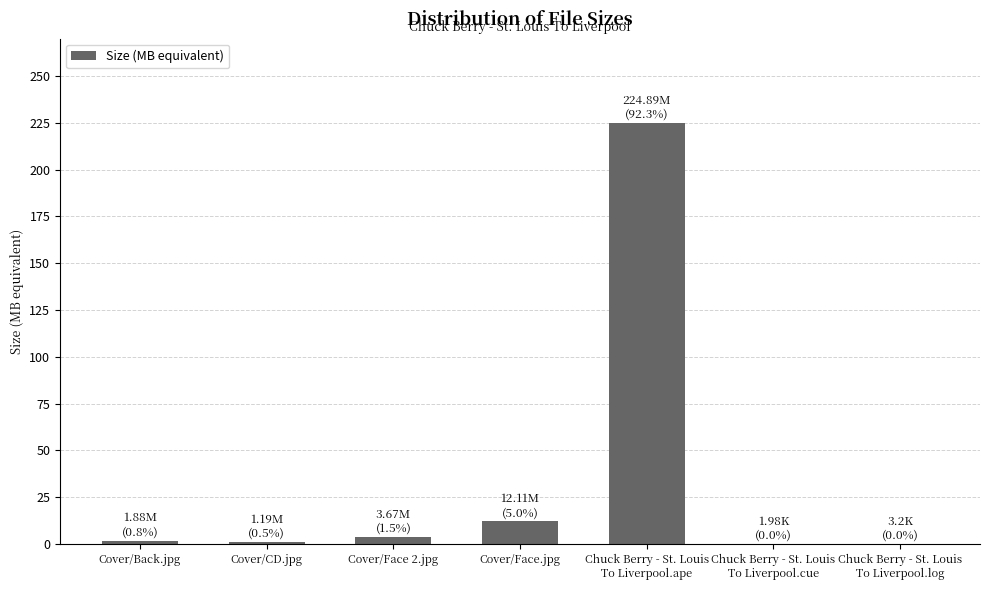

What is the difference between the values at Cover/CD.jpg and Chuck Berry - St. Louis
To Liverpool.ape?

223.7